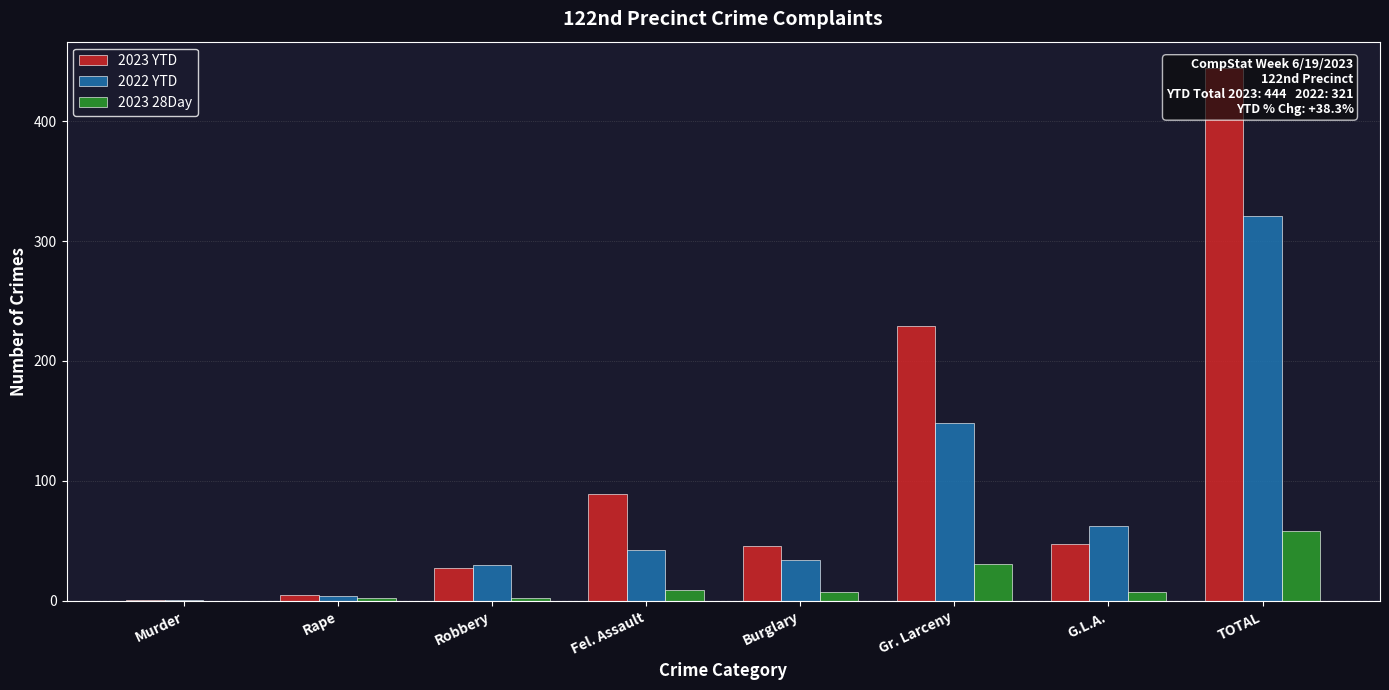

What are all the series names shown in the legend?

2023 YTD, 2022 YTD, 2023 28Day